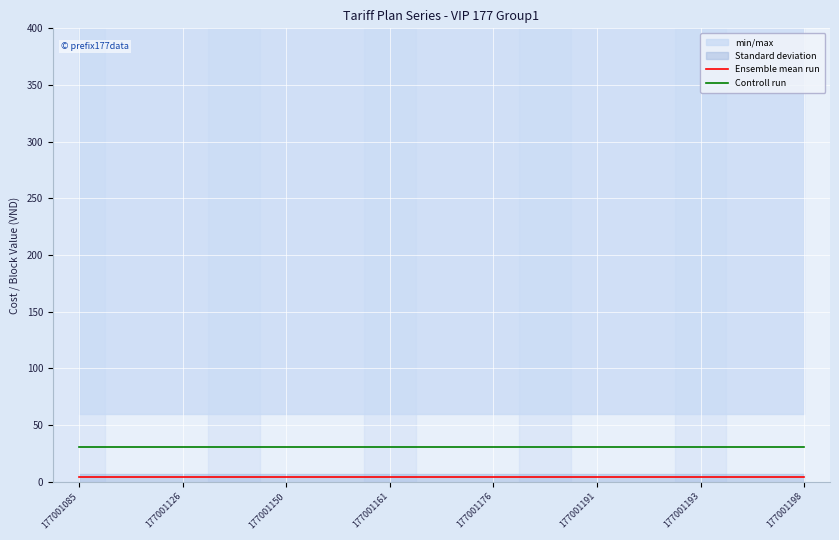

True or false: Ensemble mean run and Controll run intersect in this chart.

False